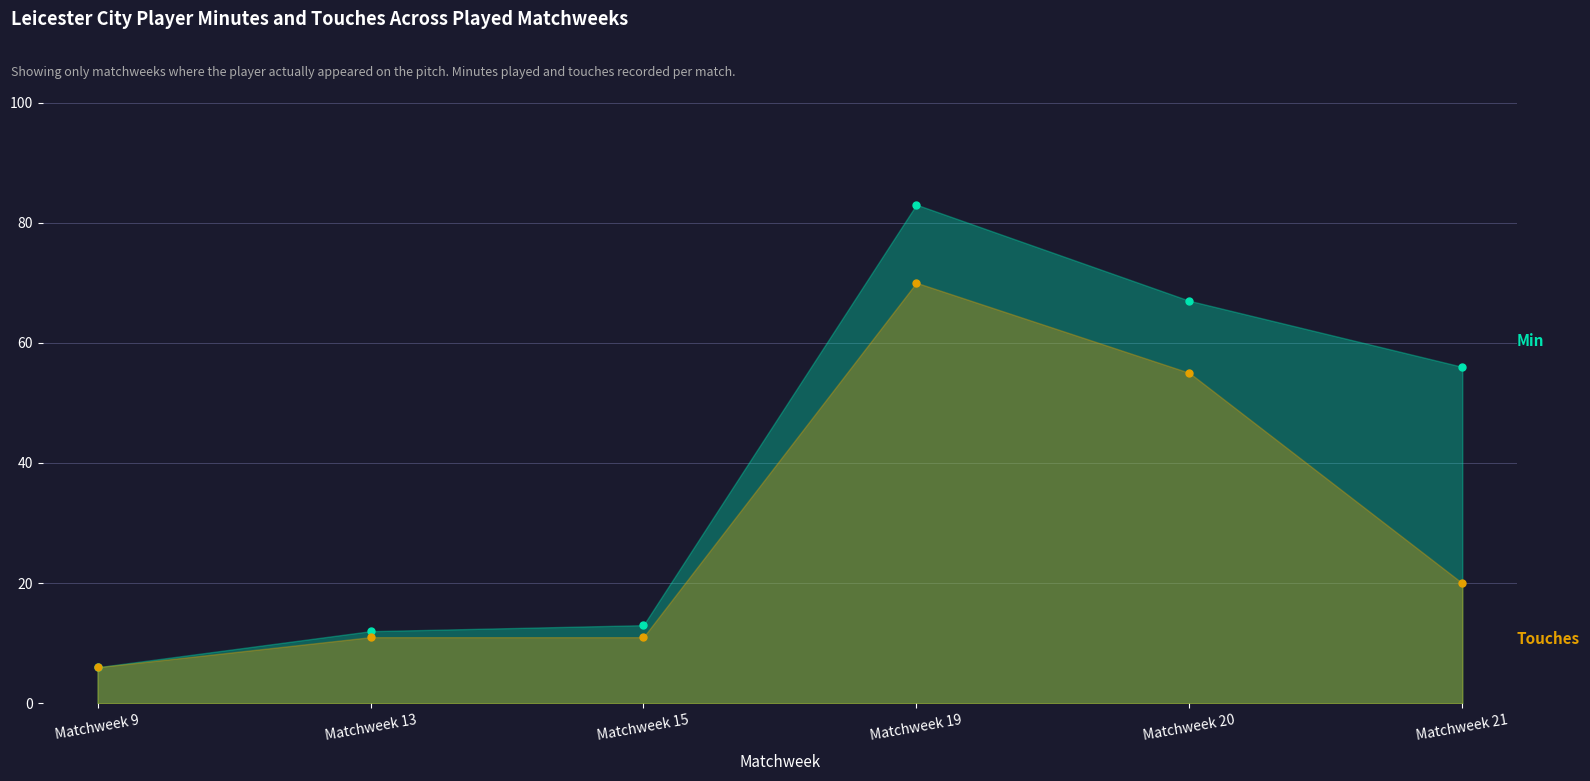

Does the chart have visible grid lines?

Yes